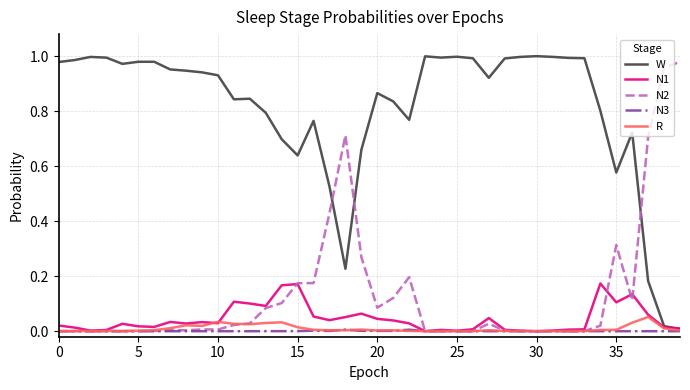

How many lines are shown in the chart?

5